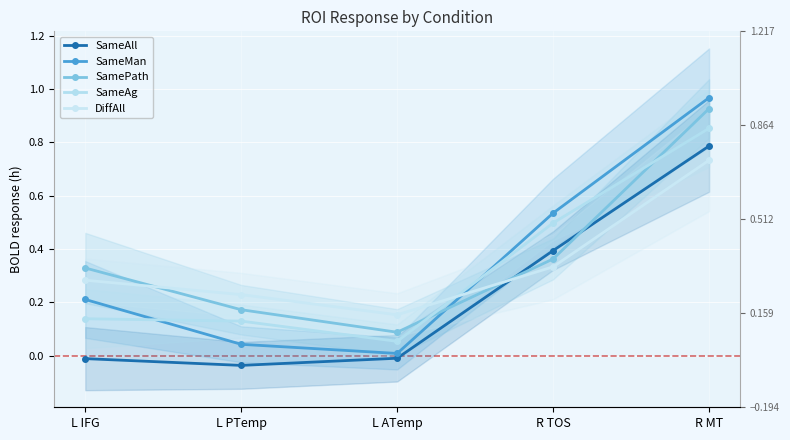

True or false: SameAll has more than 1 points higher than both neighbors.

False